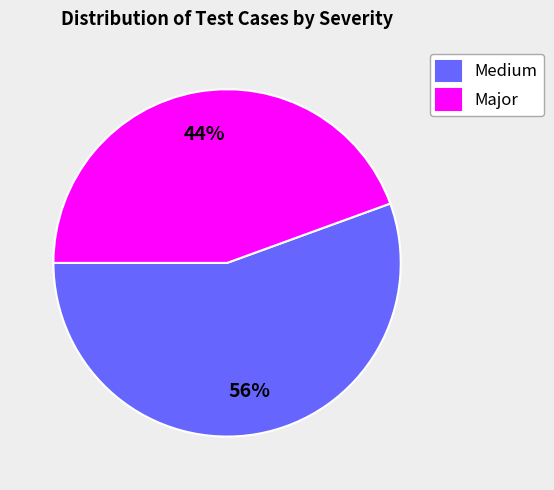

To the nearest percent, what is the average slice percentage?

50%